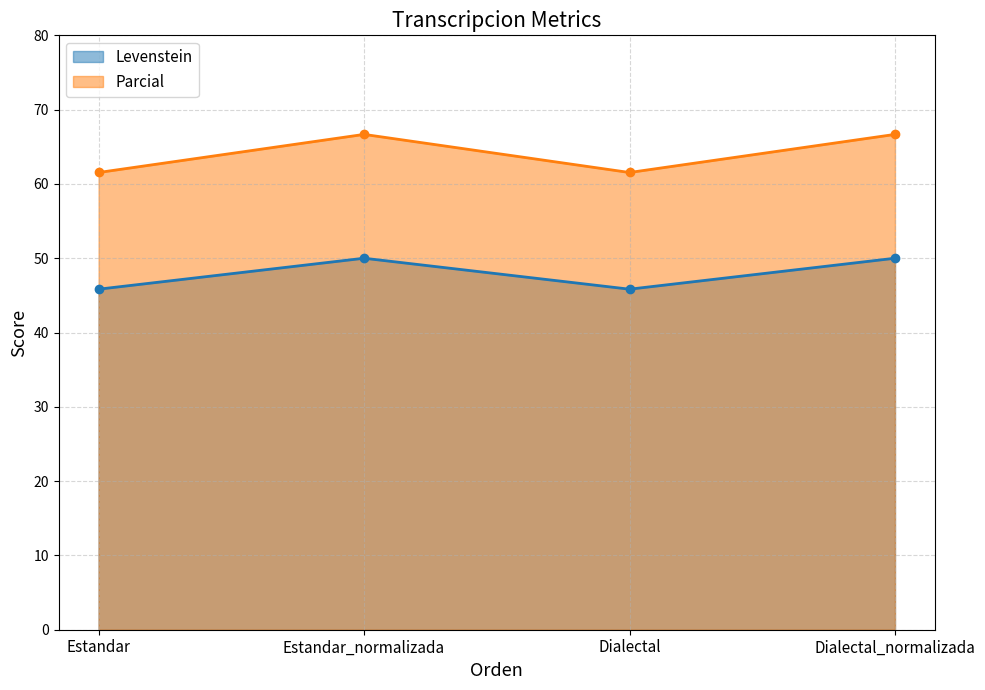

Which category has the highest value in the Parcial series?

Estandar_normalizada